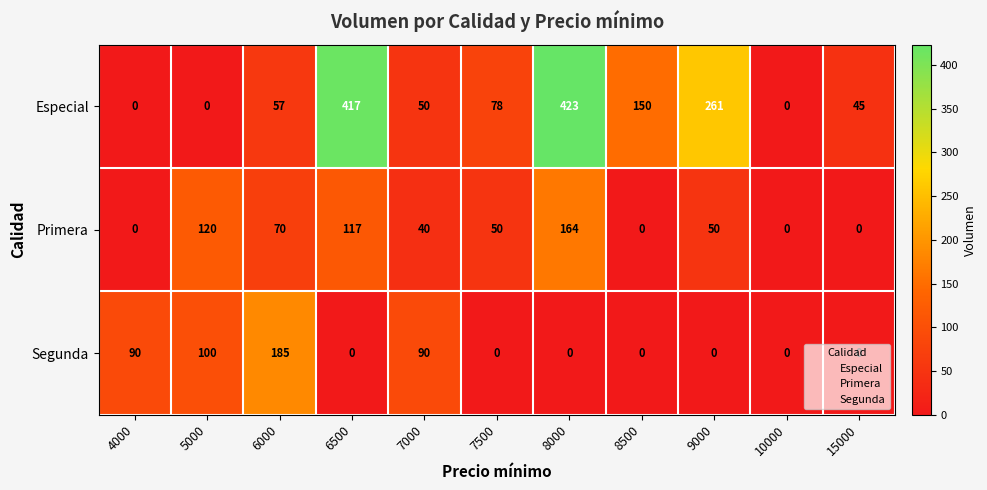

The Segunda series shows 69 at 5000. True or false?

False